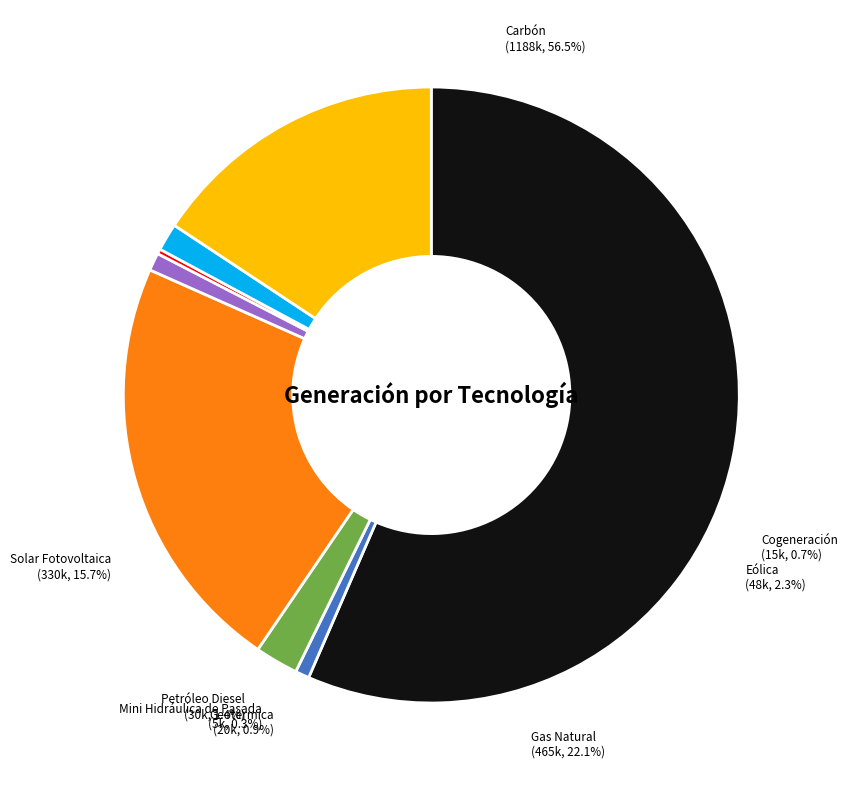

Combined, do Mini Hidráulica de Pasada and Solar Fotovoltaica account for over 50%?

No